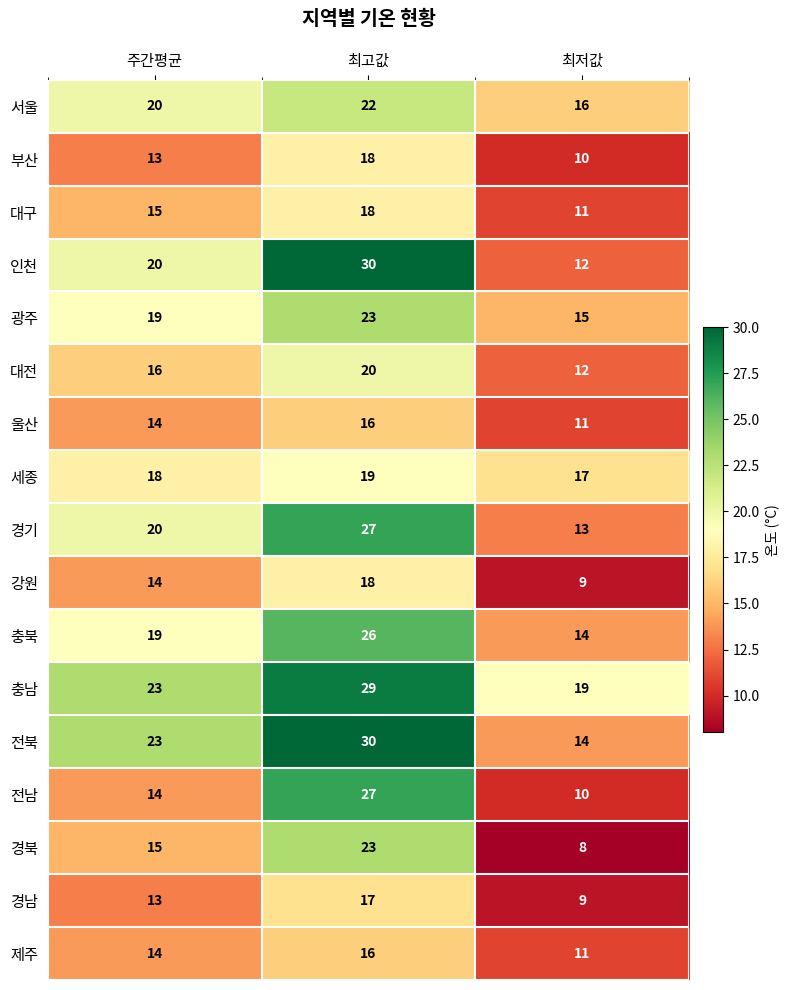

At which label is 인천 closest to 21?

주간평균